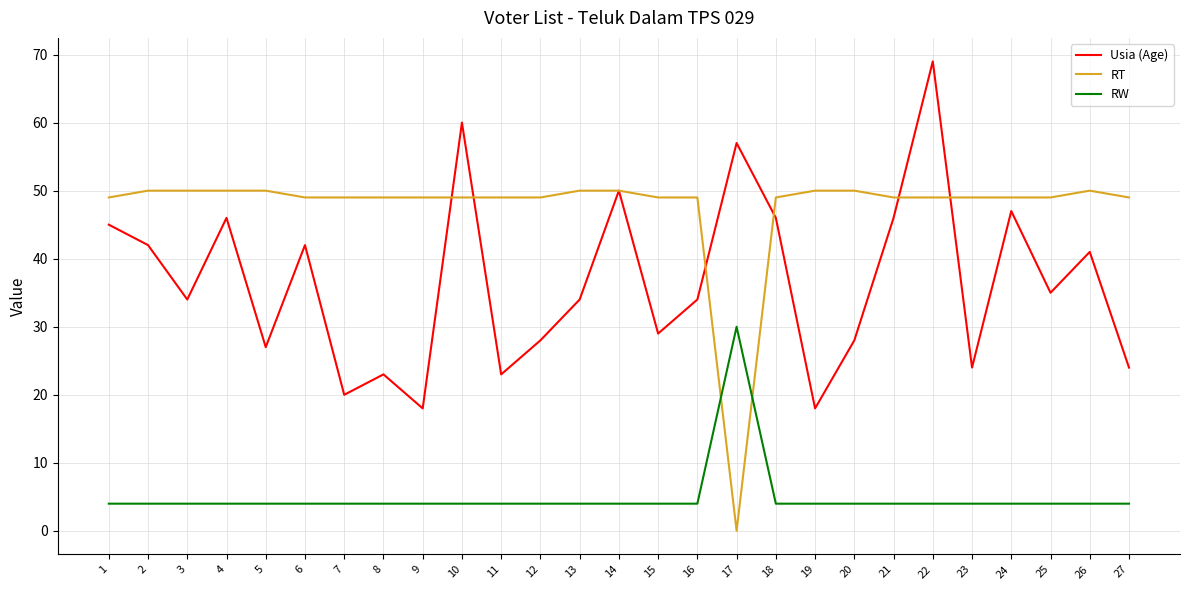

True or false: Usia (Age) has a value of 41 at 26.

True